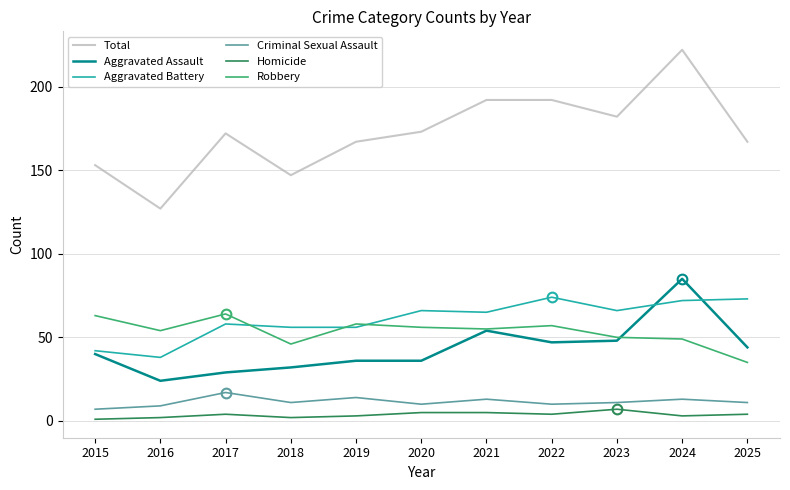

True or false: Homicide and Aggravated Assault intersect in this chart.

False